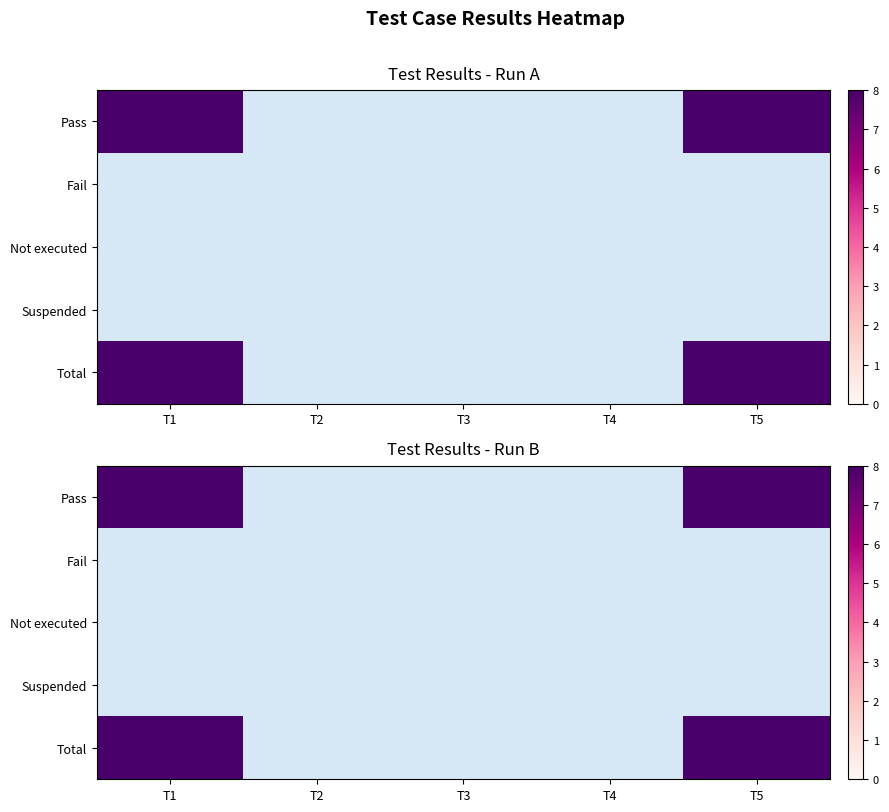

How many categories are shown in the chart?

5